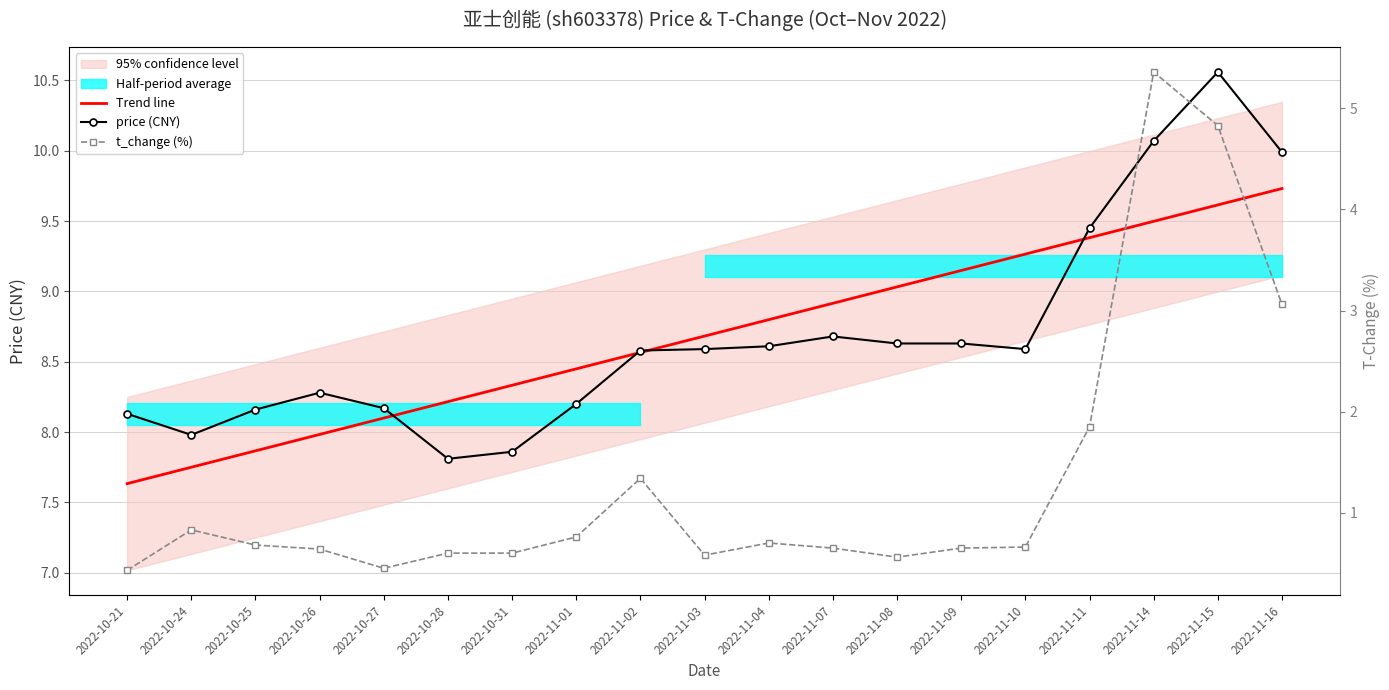

What is the sum of the Trend line values at 2022-10-25 and 2022-11-03?

16.5